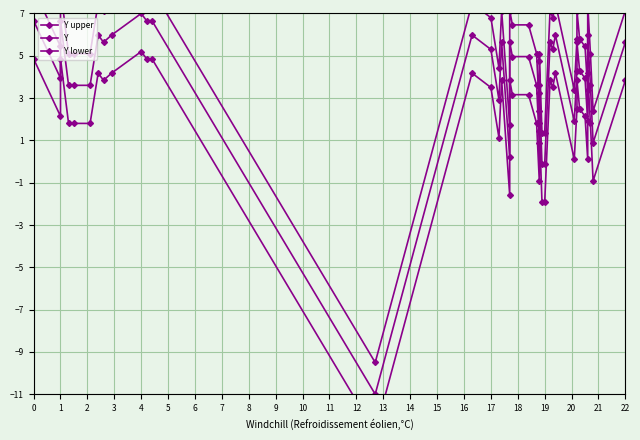

Which series changed the most between 11 and 12?

Y upper